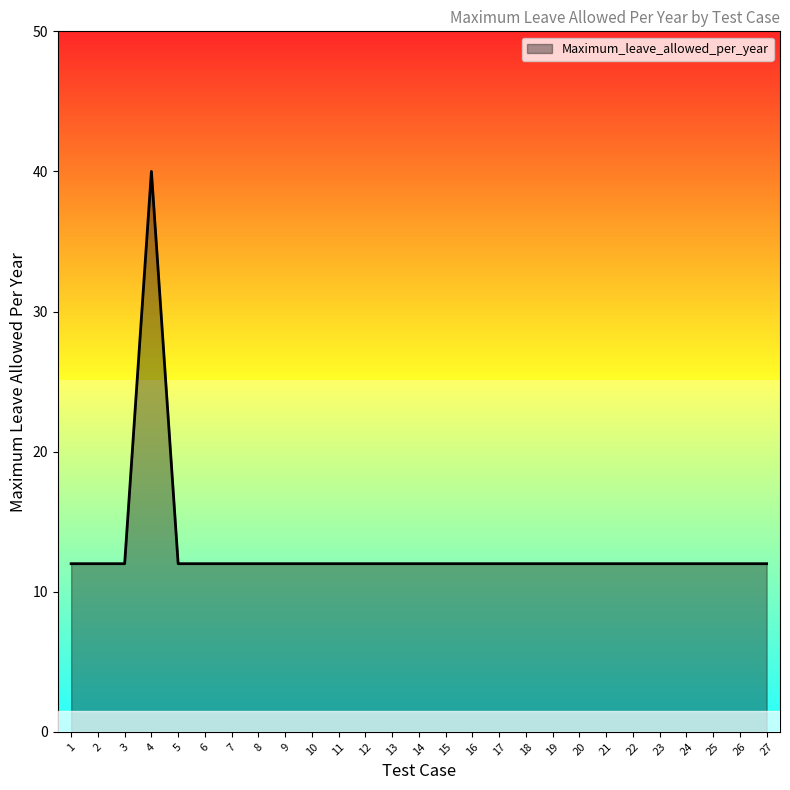

Read the value at 23.

12